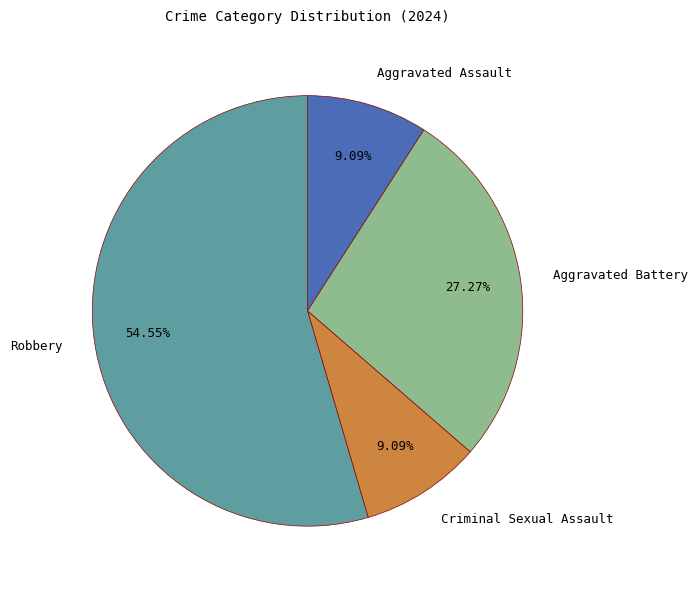

Combined, do Robbery and Aggravated Assault account for over 50%?

Yes